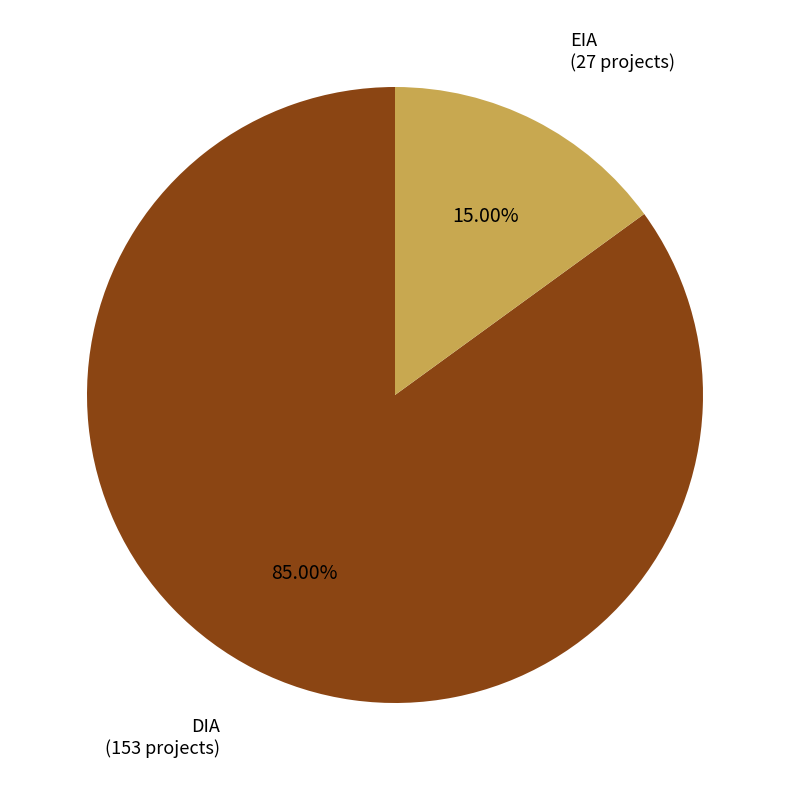

Does any single category account for the majority?

Yes